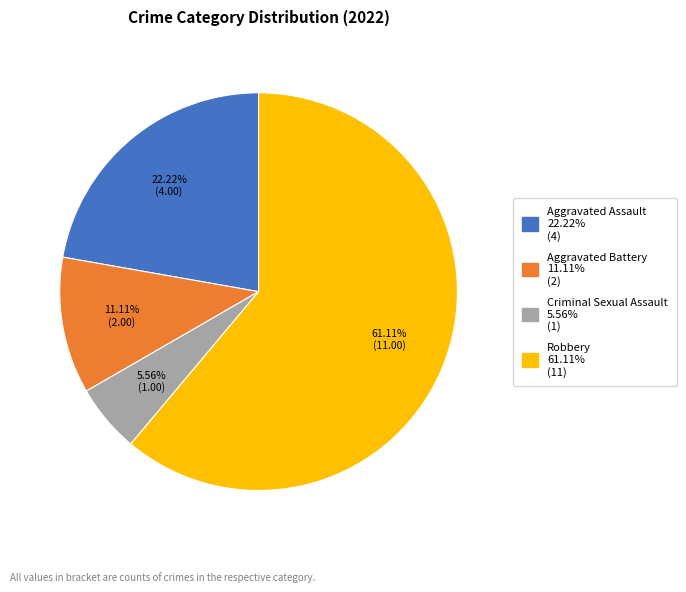

How many slices are in this pie chart?

4